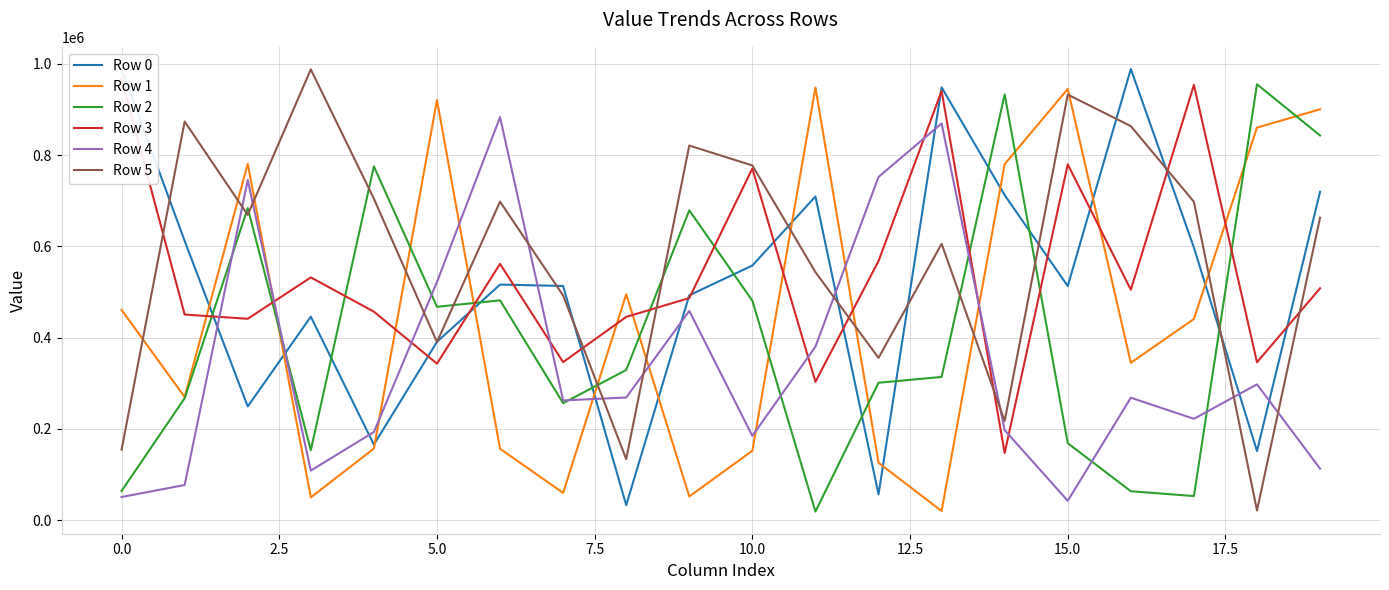

What is the highest value of the Row 0 series?

988987